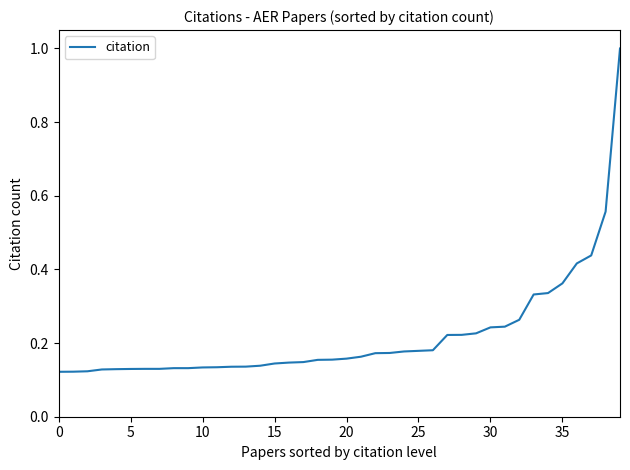

What is the maximum value shown in the chart?

1.0